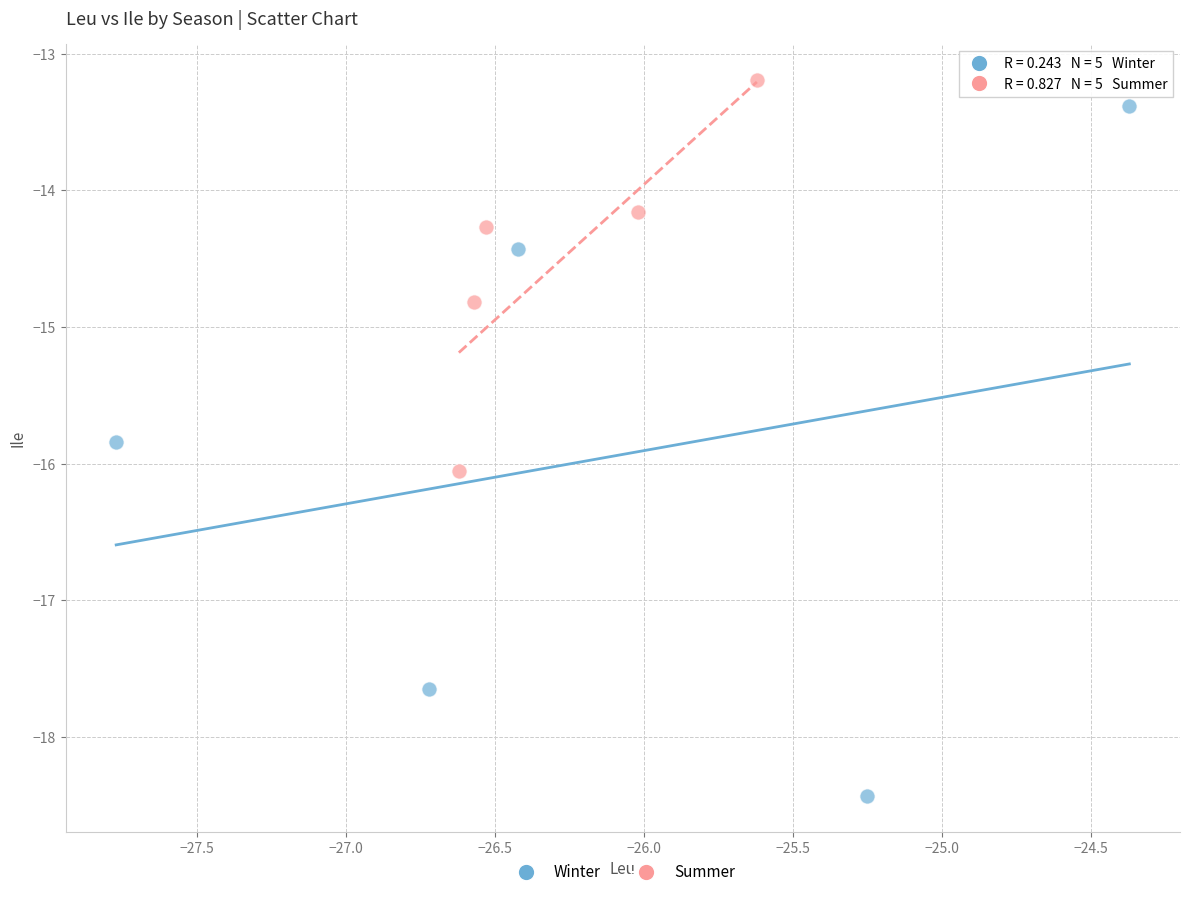

Which series contains the lowest Y value?

Winter